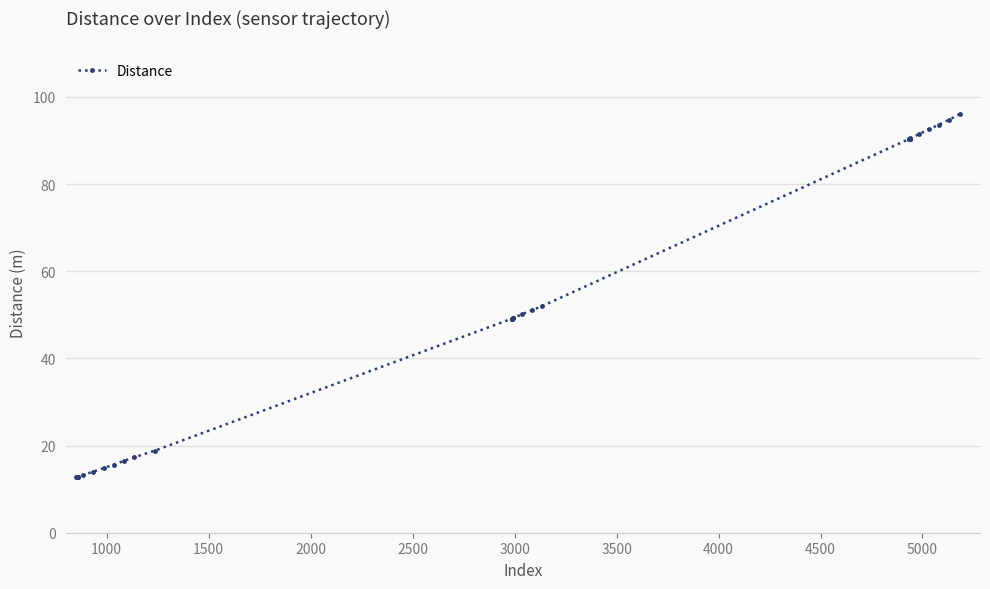

What is the minimum value shown in the chart?

12.7